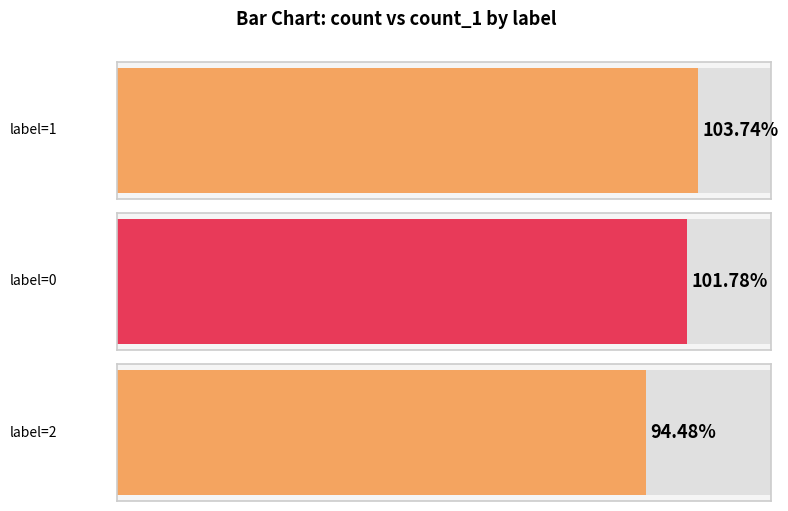

What value does the count series have at 1, to the nearest 10?

3550